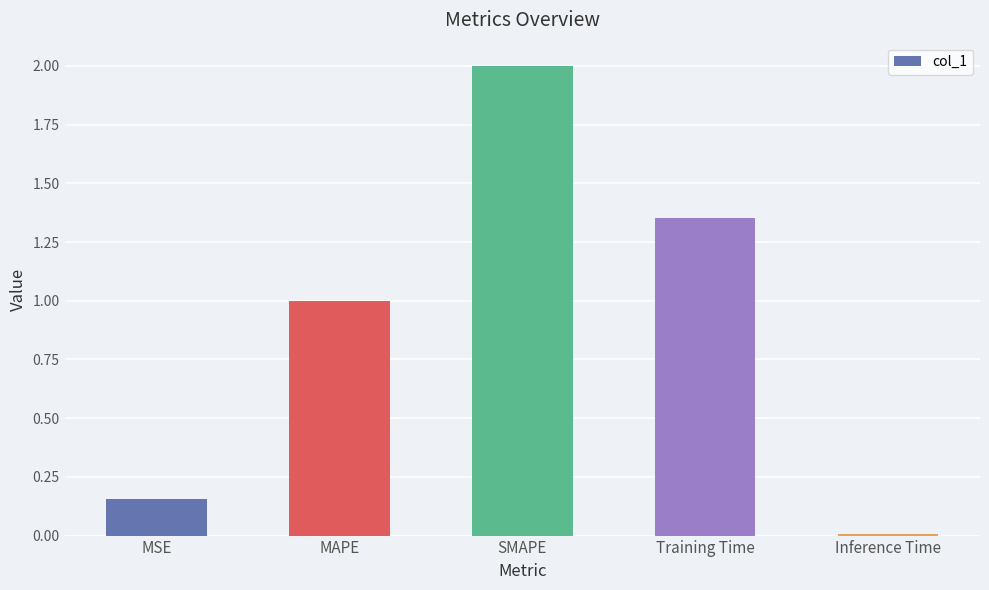

Which category has the lowest value across all series?

Inference Time